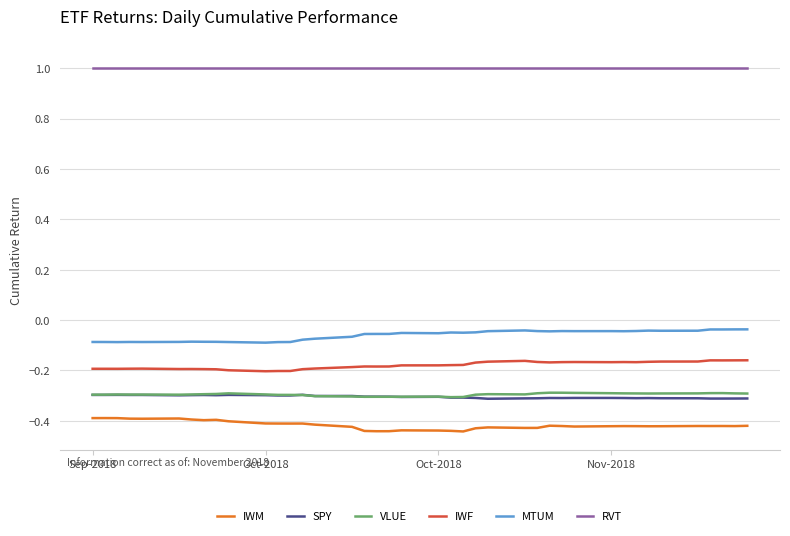

Which series has the largest total across all categories?

RVT